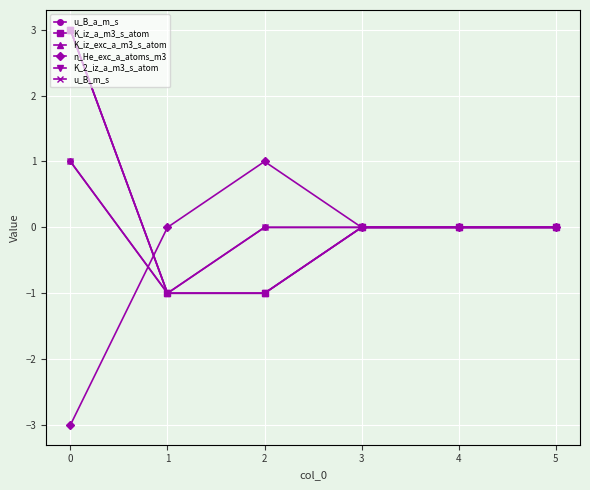

How many lines are shown in the chart?

6